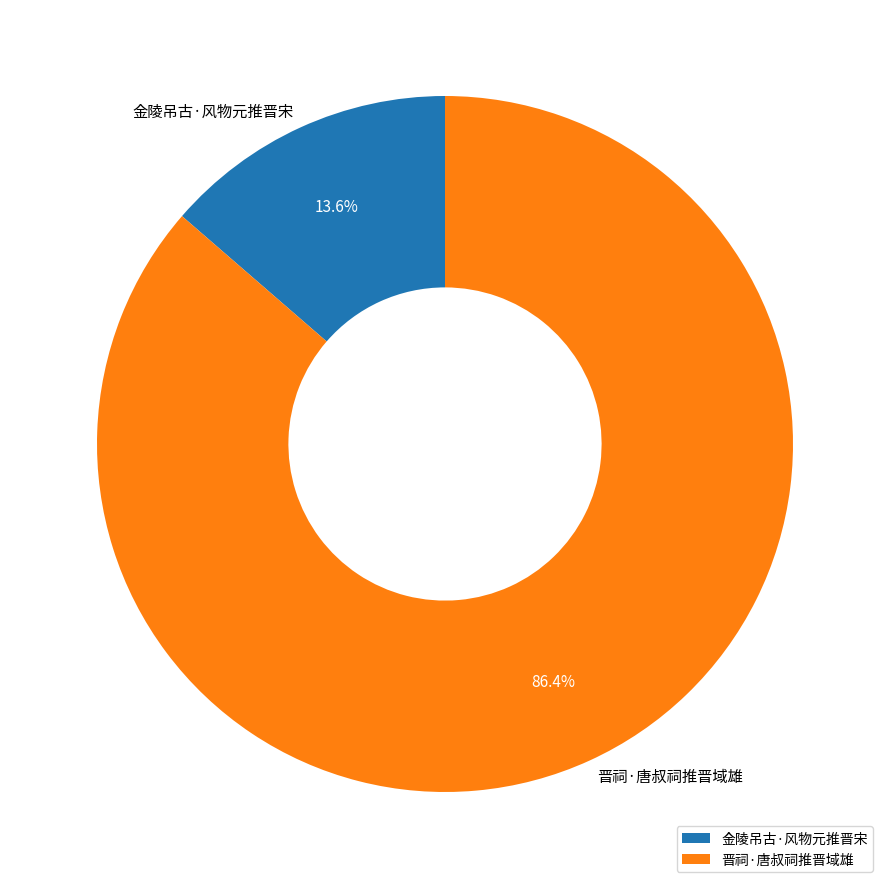

Which slice is the smallest?

金陵吊古·风物元推晋宋